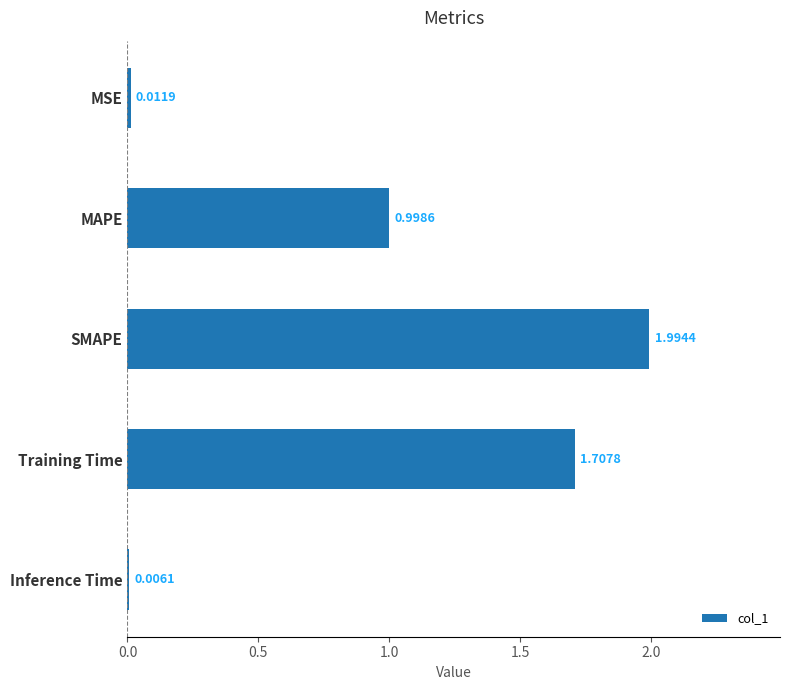

What is the change in value from MSE to MAPE?

+1.0